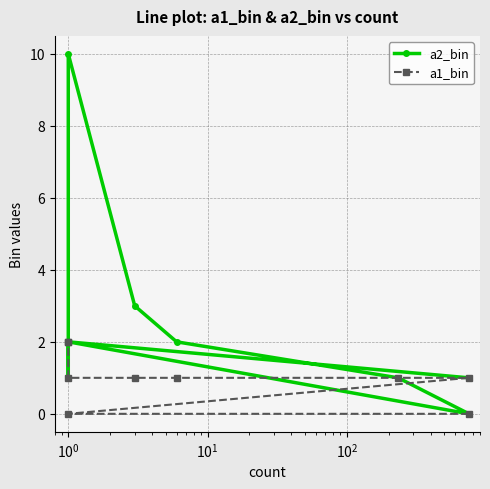

How many times do a2_bin and a1_bin cross each other?

2